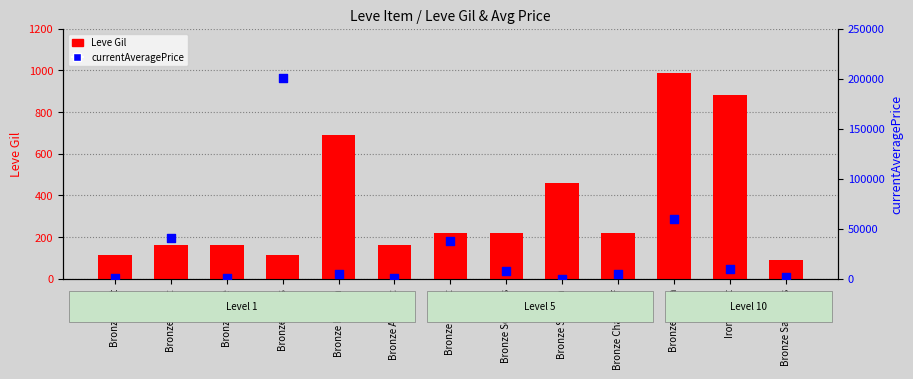

Which series has the largest total across all categories?

currentAveragePrice